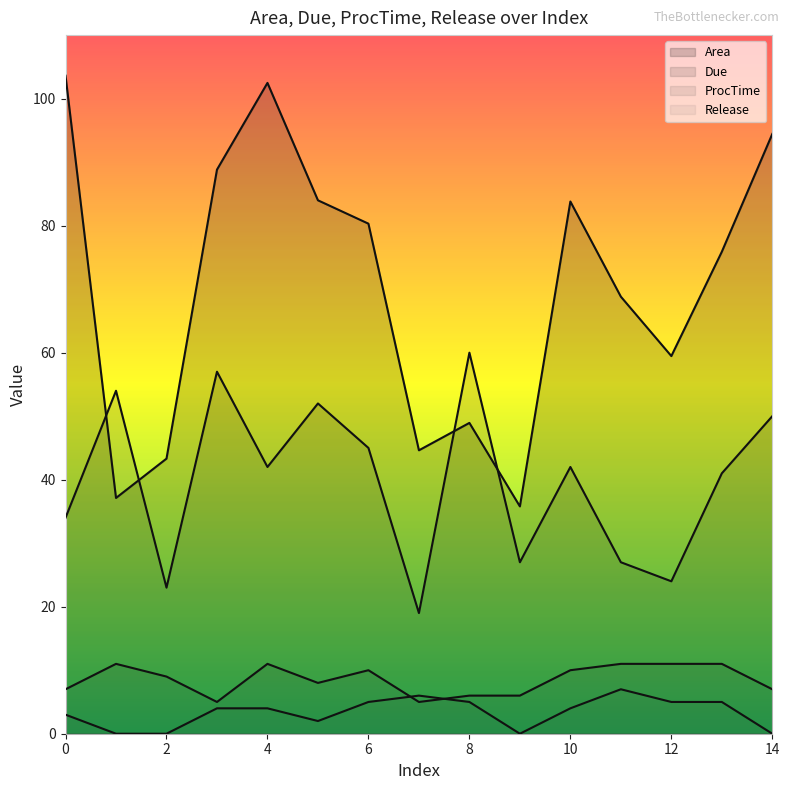

Reading left to right, transcribe all the data shown in this chart.

Area: 103.6	37.1	43.3	88.8	102.5	84.0	80.3	44.6	48.9	35.8	83.8	68.8	59.5	75.9	94.4
Due: 34.0	54.0	23.0	57.0	42.0	52.0	45.0	19.0	60.0	27.0	42.0	27.0	24.0	41.0	50.0
ProcTime: 7.0	11.0	9.0	5.0	11.0	8.0	10.0	5.0	6.0	6.0	10.0	11.0	11.0	11.0	7.0
Release: 3.0	0.0	0.0	4.0	4.0	2.0	5.0	6.0	5.0	0.0	4.0	7.0	5.0	5.0	0.0